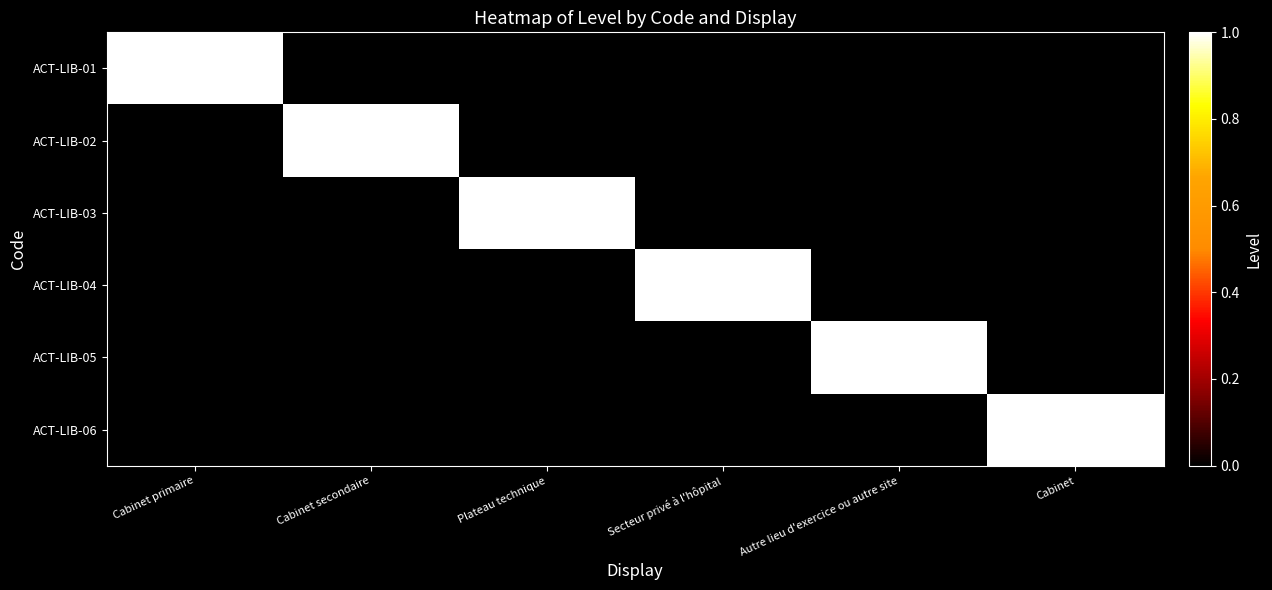

Which label corresponds to the largest value in the chart?

Cabinet primaire